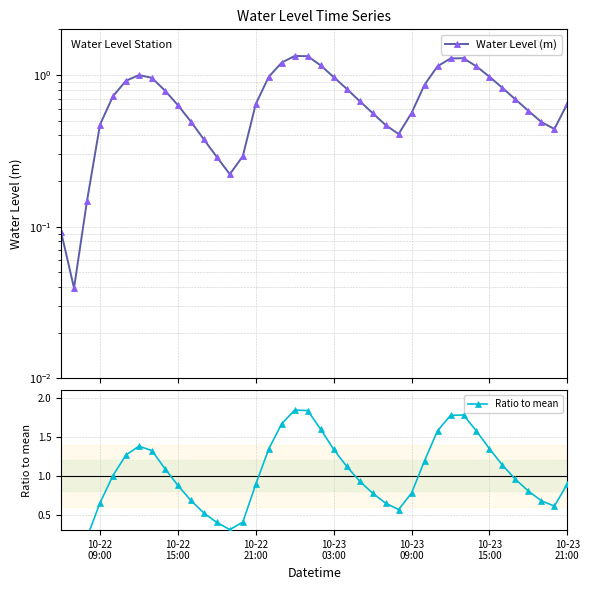

How many data points does each series have?

40